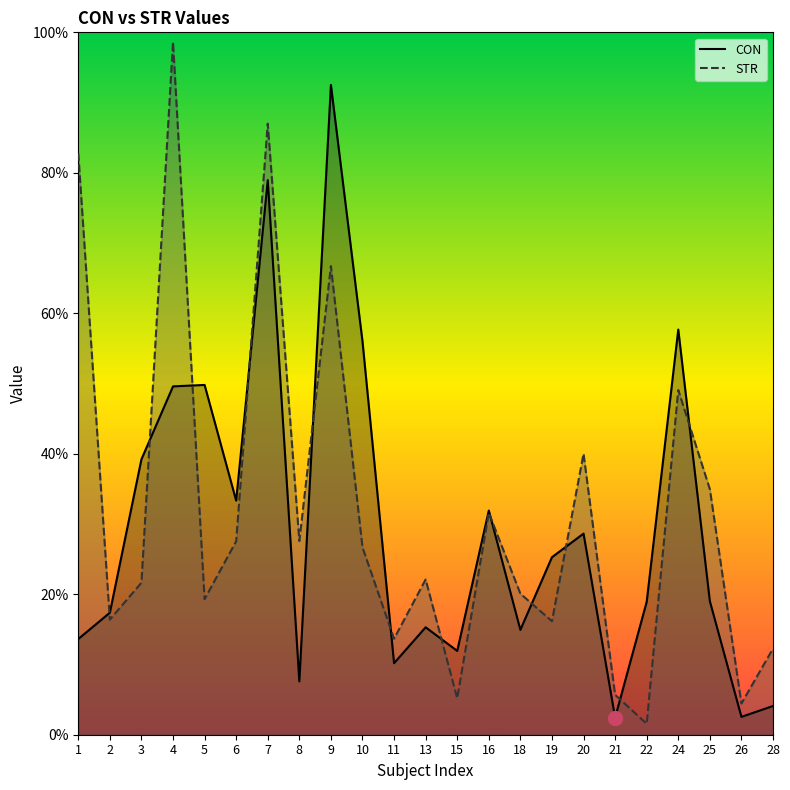

The STR series shows 3.9 at 9. True or false?

False